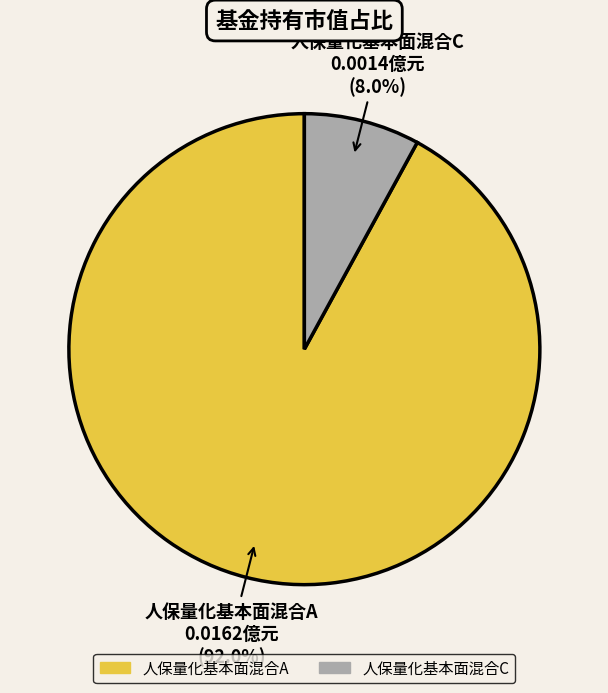

The 人保量化基本面混合C slice represents 21% of the pie. True or false?

False